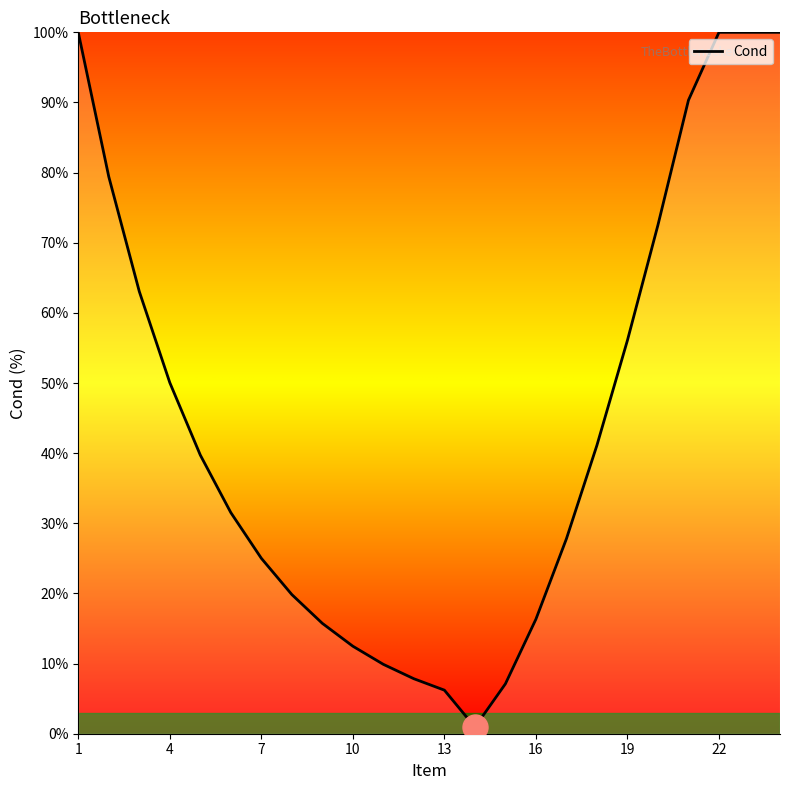

What is the difference between the maximum and minimum values?

99.1